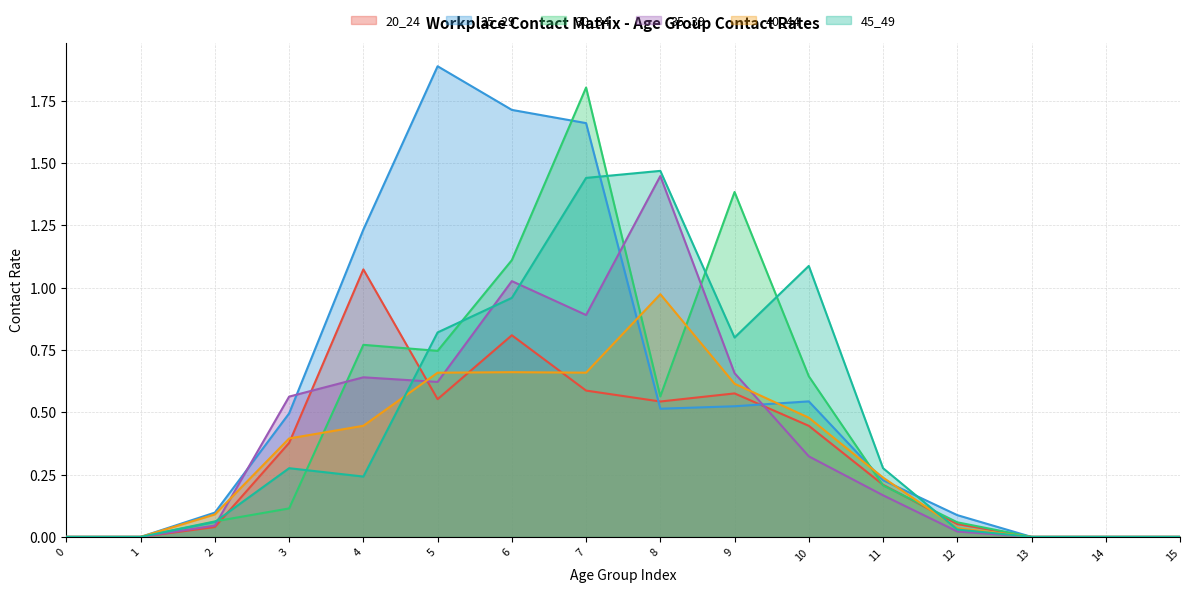

Rank the categories by 30_34 value from highest to lowest.

7, 9, 6, 4, 5, 10, 8, 11, 3, 2, 12, 0, 1, 13, 14, 15